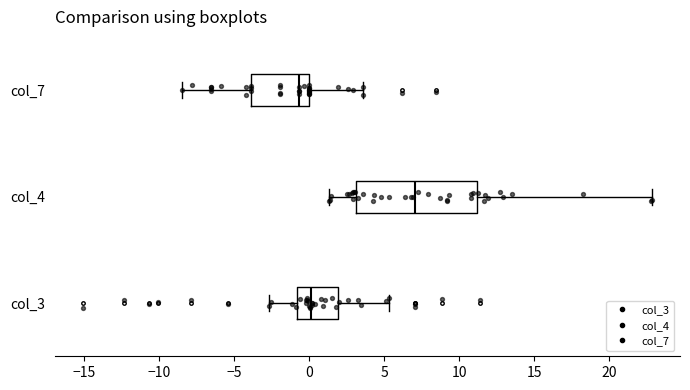

Which box has the furthest to the right median line?

col_4